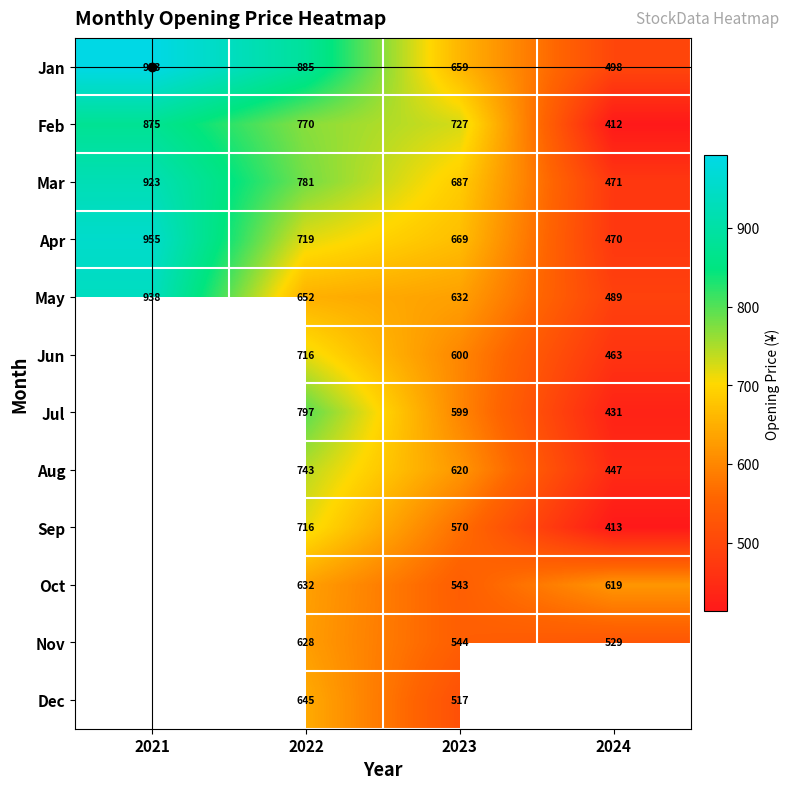

Rank the categories by Jan value from lowest to highest.

2024, 2023, 2022, 2021